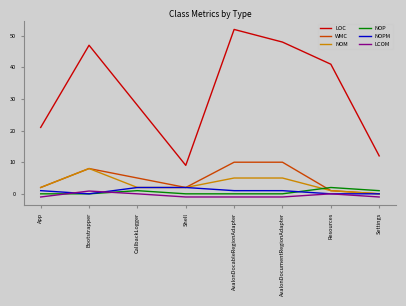

What position from the left is Bootstrapper?

2